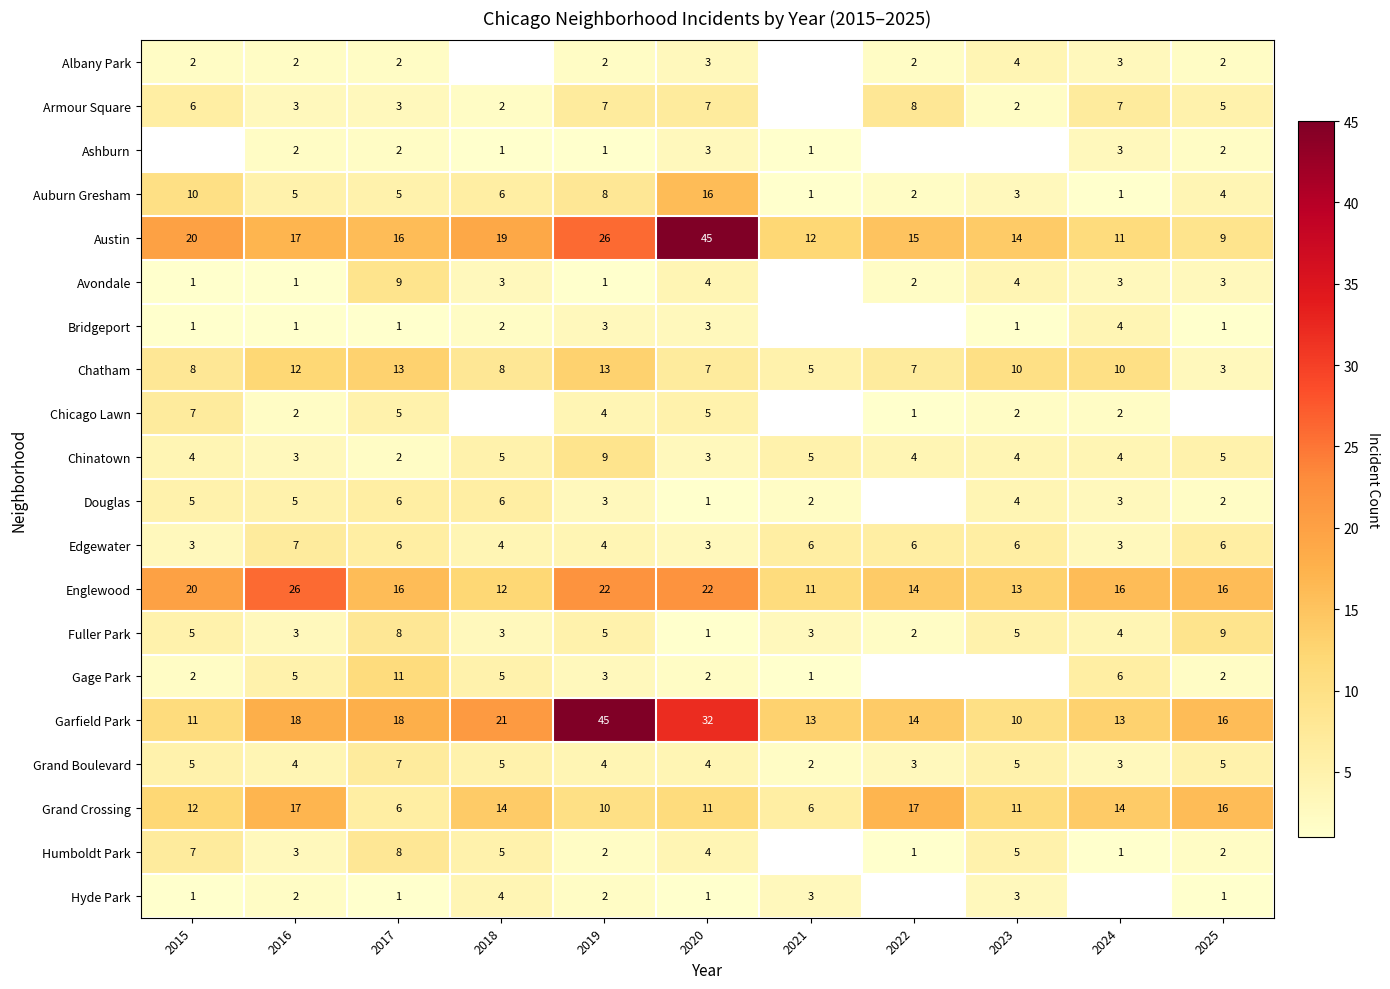

Which has a higher value, 2017 or 2025?

2017